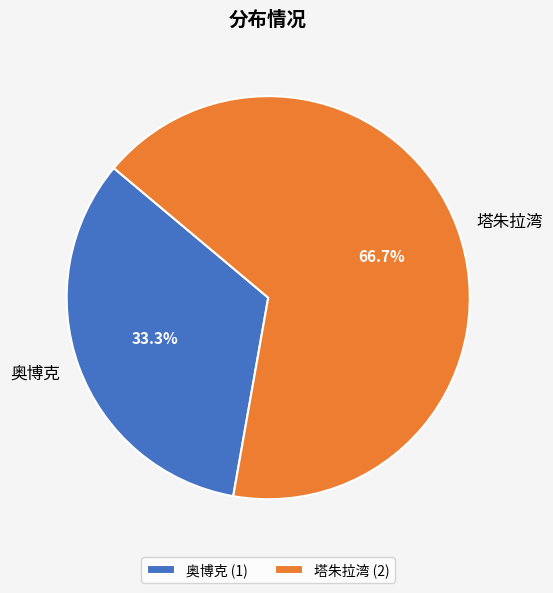

To the nearest percent, what portion does 塔朱拉湾 represent?

67%